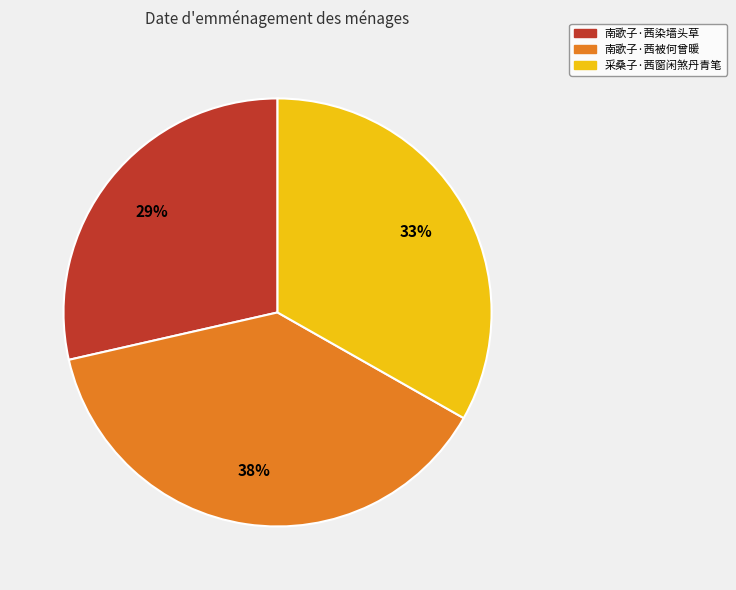

Which slice is the smallest?

南歌子·茜染墙头草